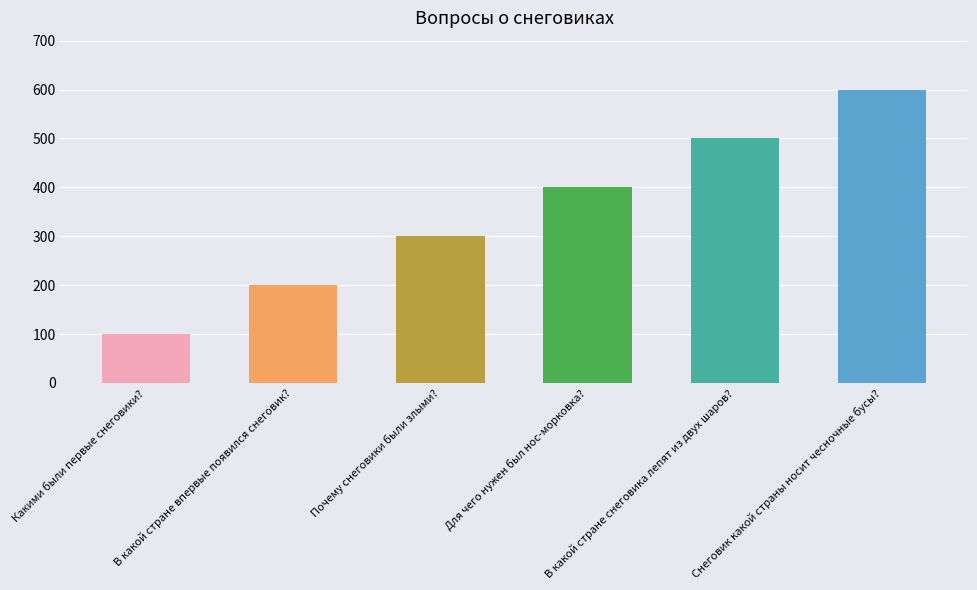

Reading left to right, transcribe all the data shown in this chart.

100	200	300	400	500	600